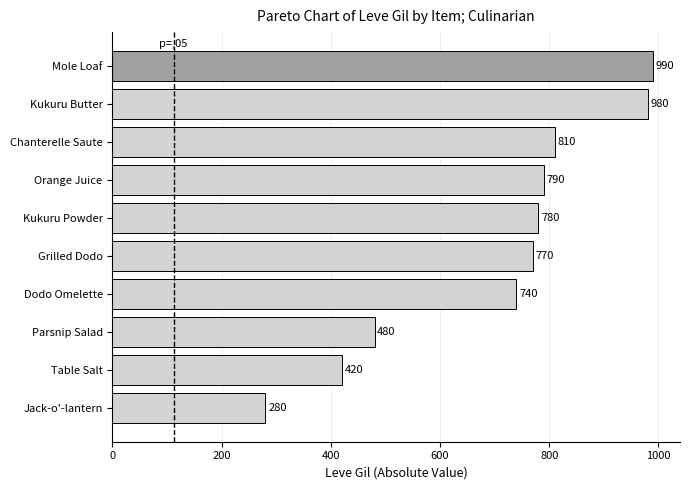

List the labels in order of value, largest first.

Mole Loaf, Kukuru Butter, Chanterelle Saute, Orange Juice, Kukuru Powder, Grilled Dodo, Dodo Omelette, Parsnip Salad, Table Salt, Jack-o'-lantern